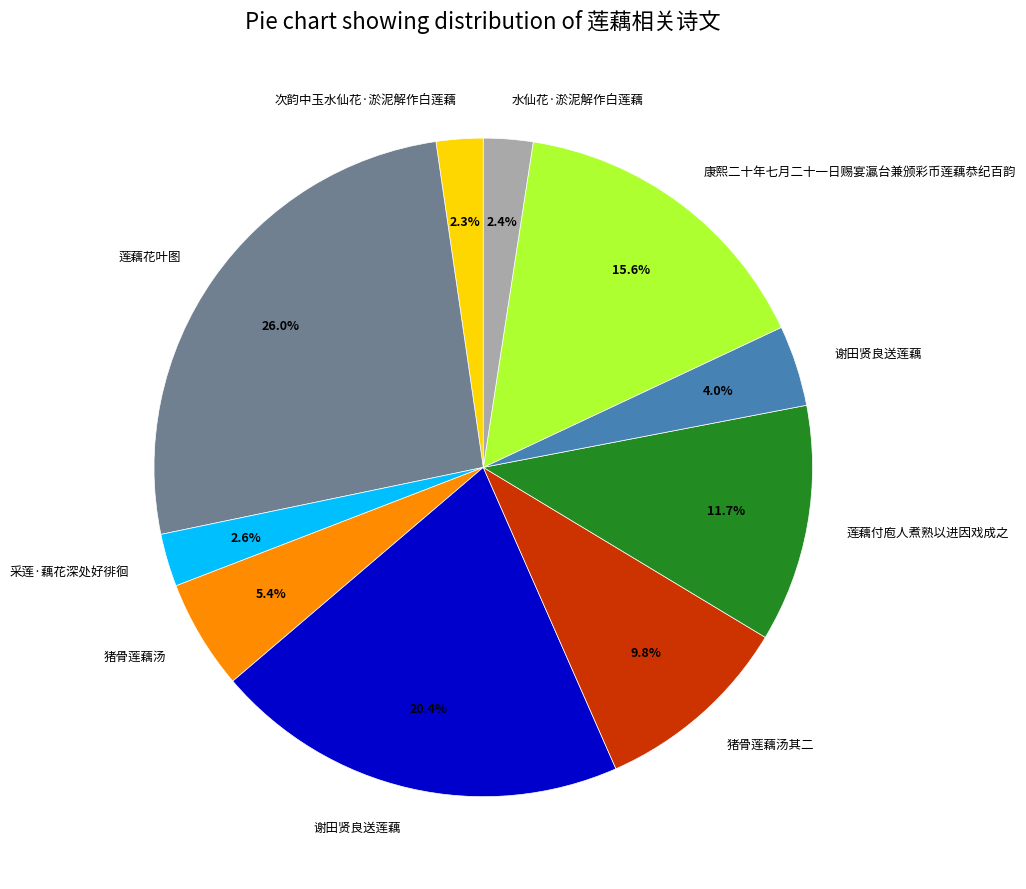

Does any single category account for the majority?

No